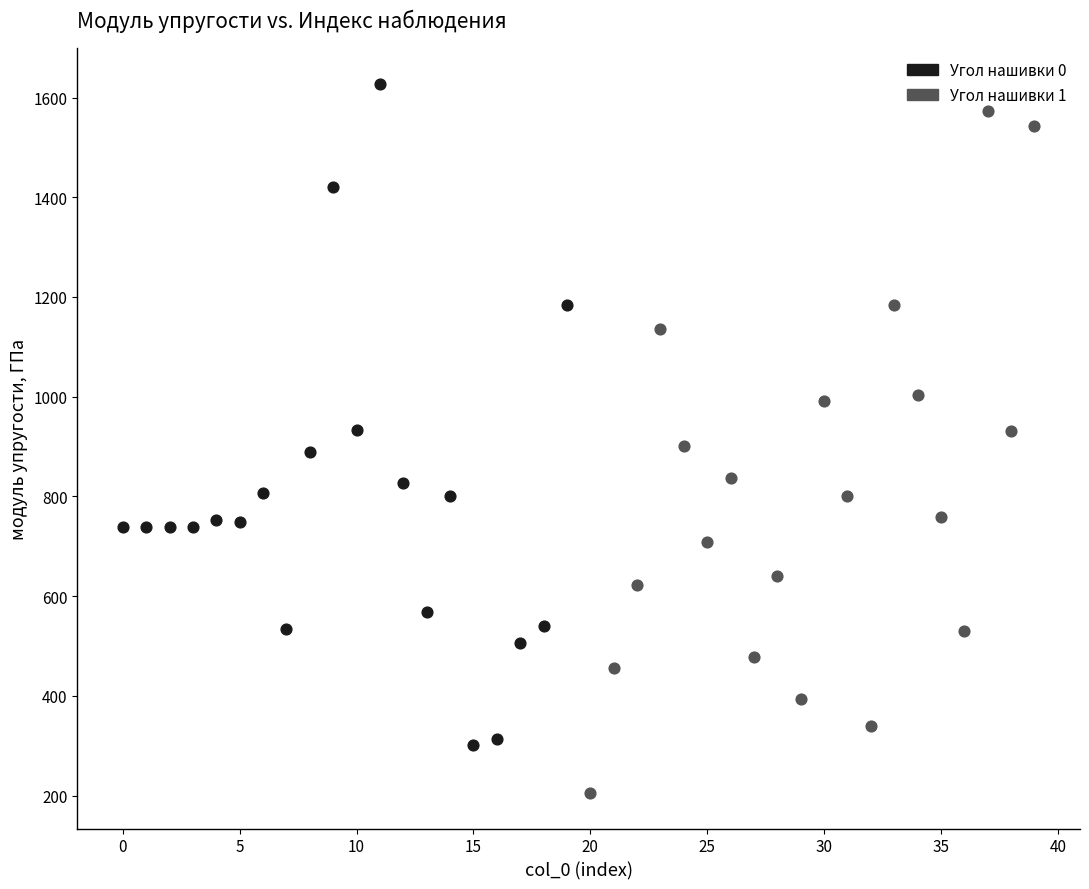

Which series reaches the maximum Y coordinate?

Угол нашивки 0